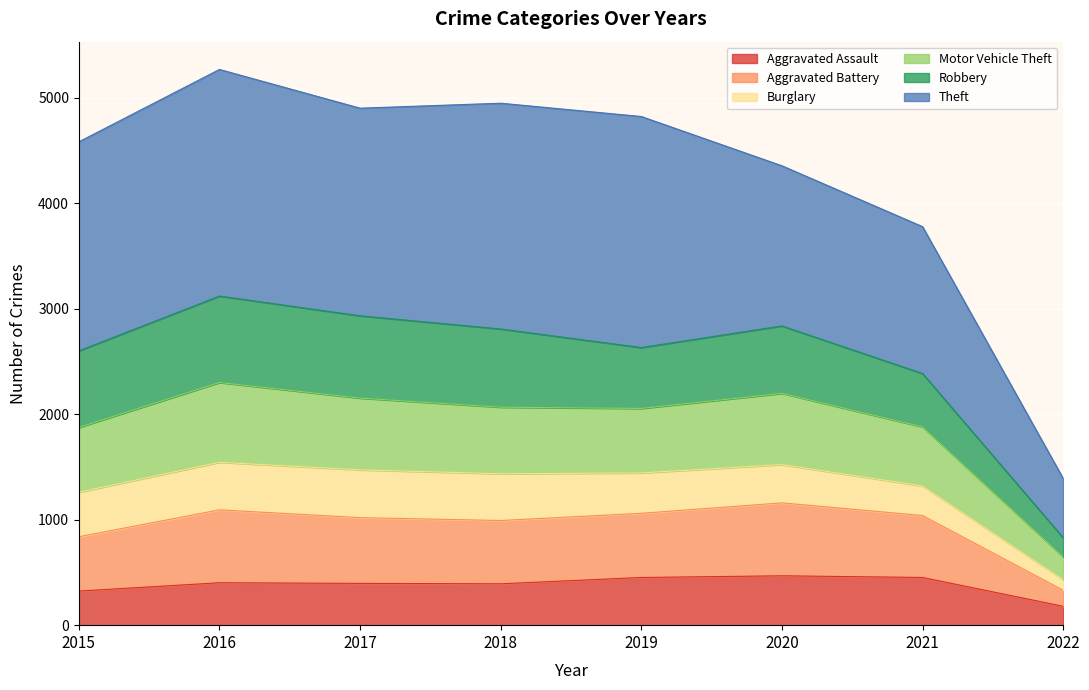

Which category has the lowest value in the Aggravated Assault series?

2022